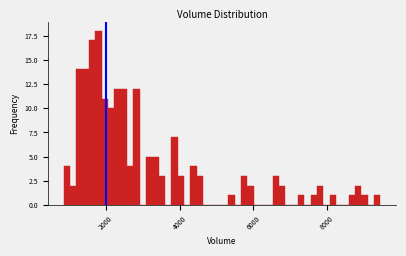

Read against the x-axis, roughly where is the centre of the tallest bar?

1800